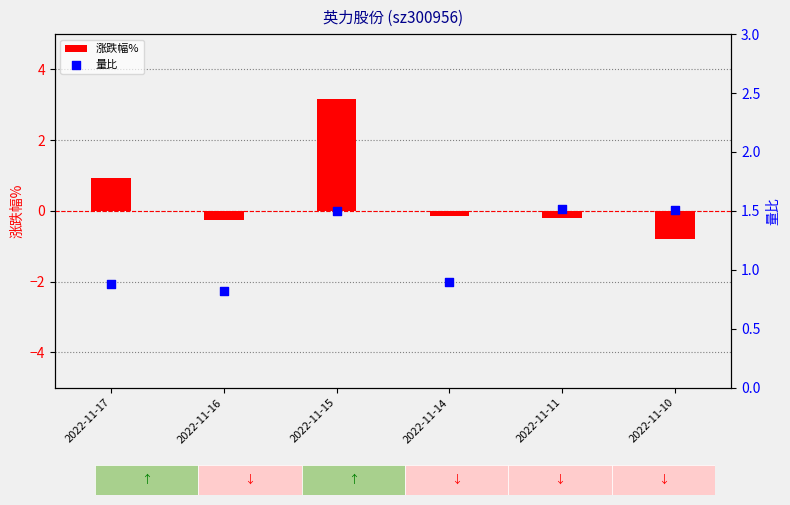

Which series contains the highest Y value?

涨跌幅%